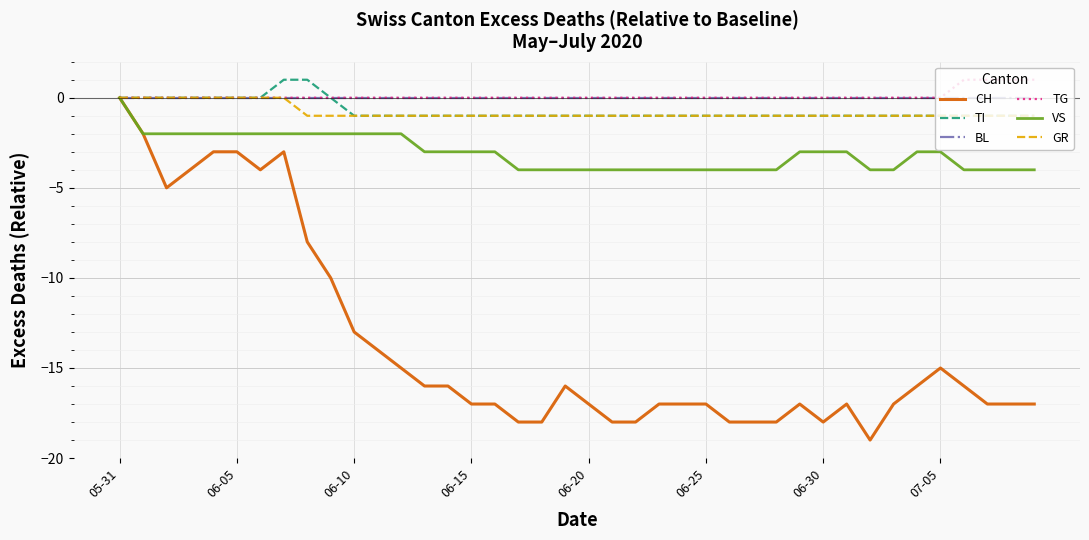

Which series has the widest spread of values?

CH